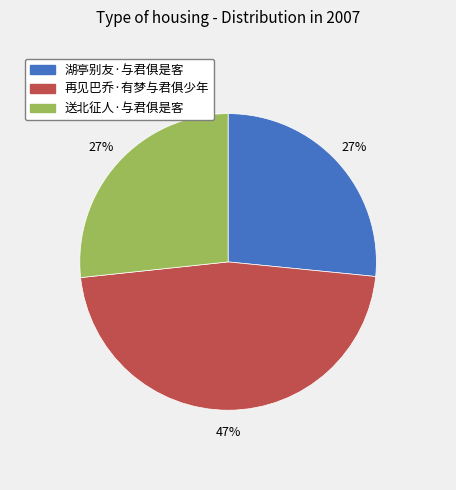

Is there any slice that represents more than half of the pie?

No